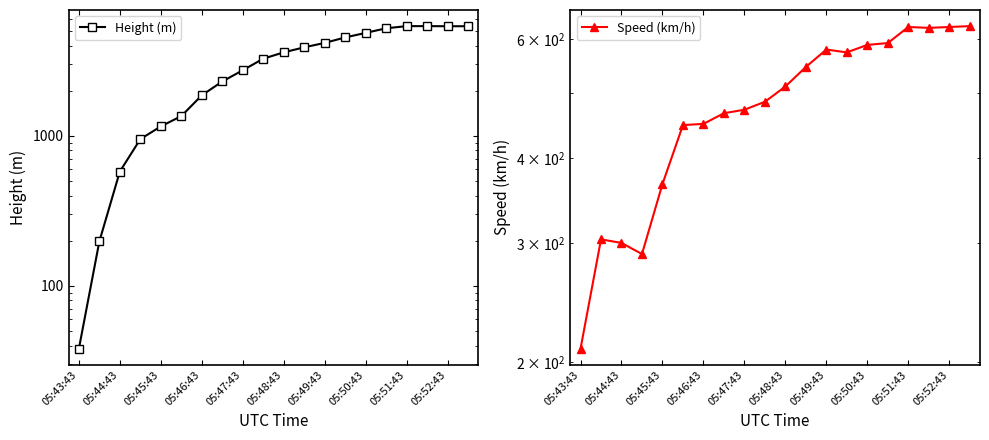

How many times do Speed (km/h) and Height (m) cross each other?

1